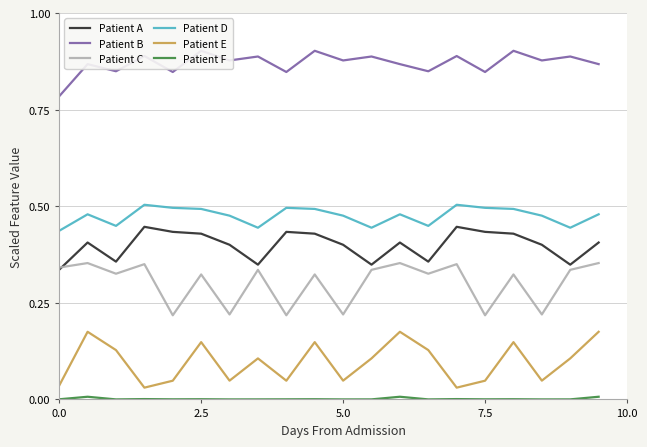

True or false: Patient E and Patient F cross at least once.

False